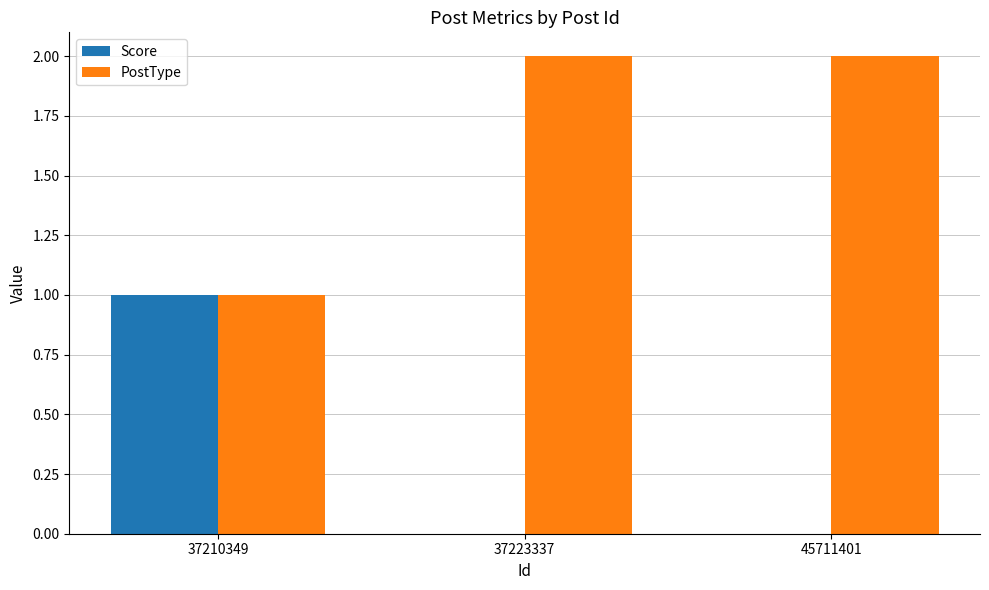

Is it true that Score equals 0 at 45711401?

True